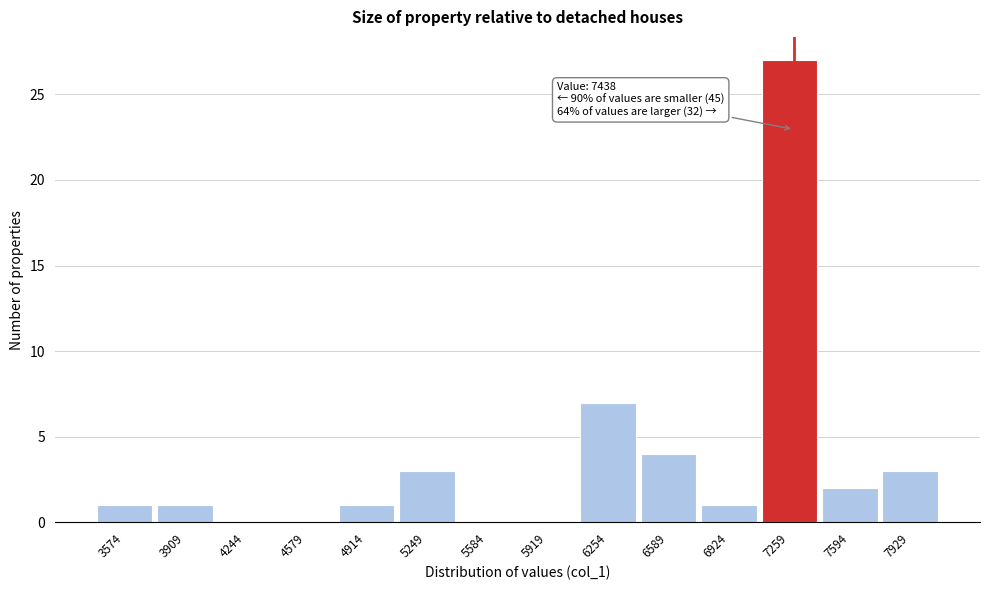

Reading left to right, list all the values displayed in this chart.

3574=1	3909=1	4244=0	4579=0	4914=1	5249=3	5584=0	5919=0	6254=7	6589=4	6924=1	7259=27	7594=2	7929=3